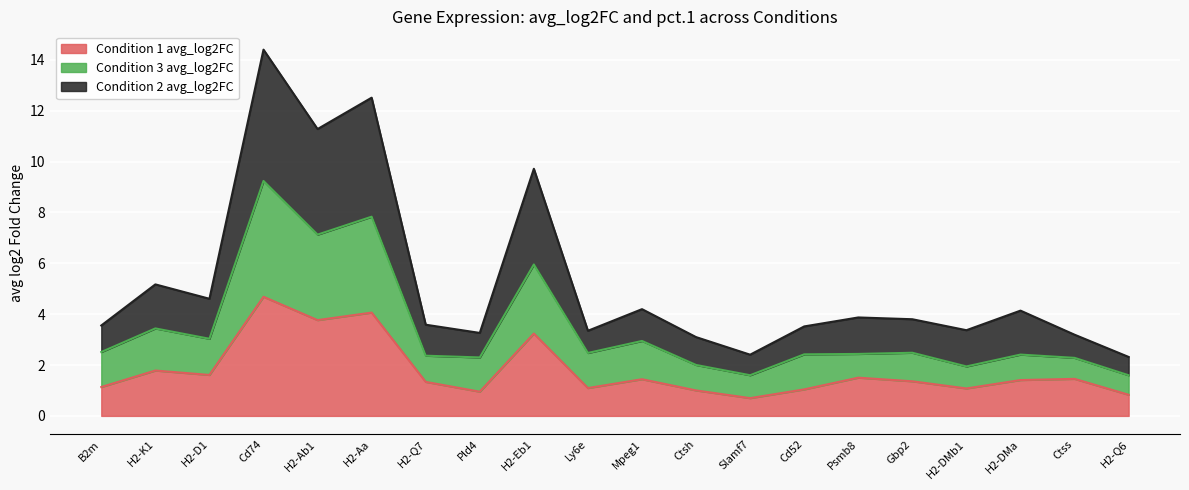

What is the label of the 19th point from the left?

Ctss